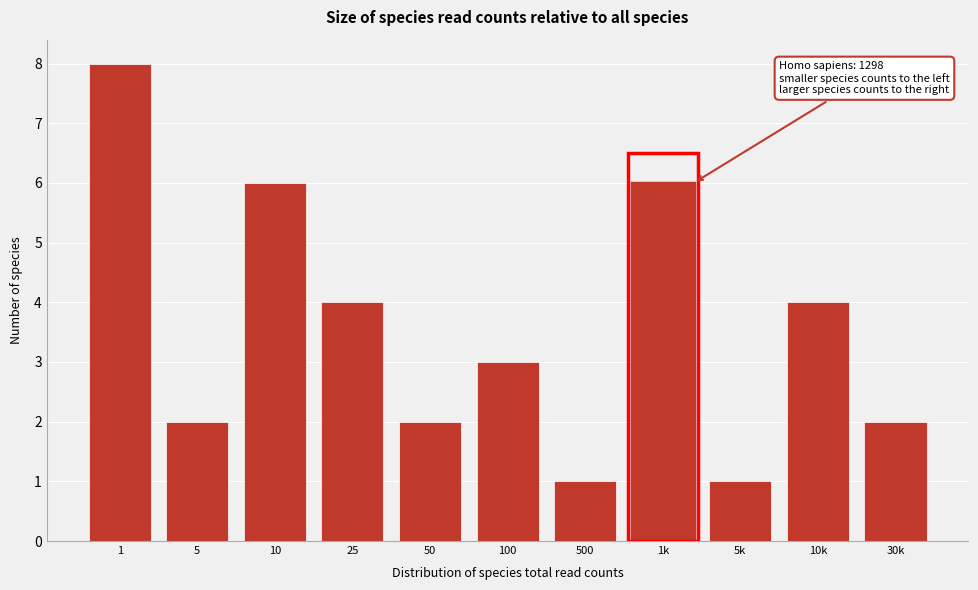

Reading left to right, extract all data points from this chart.

1=8	5=2	10=6	25=4	50=2	100=3	500=1	1k=6	5k=1	10k=4	30k=2